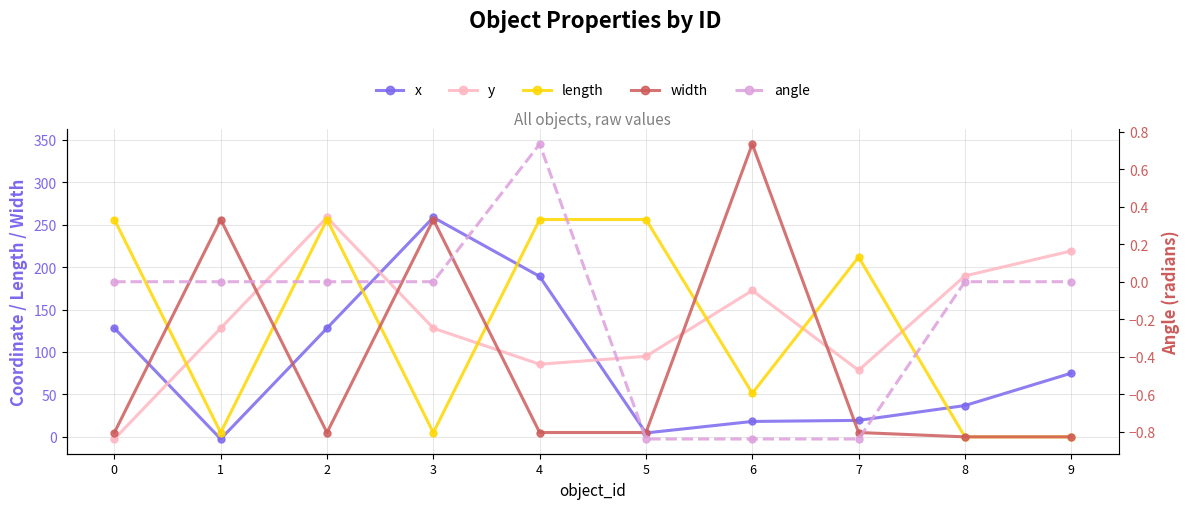

The length series shows 5.0 at 3. True or false?

True